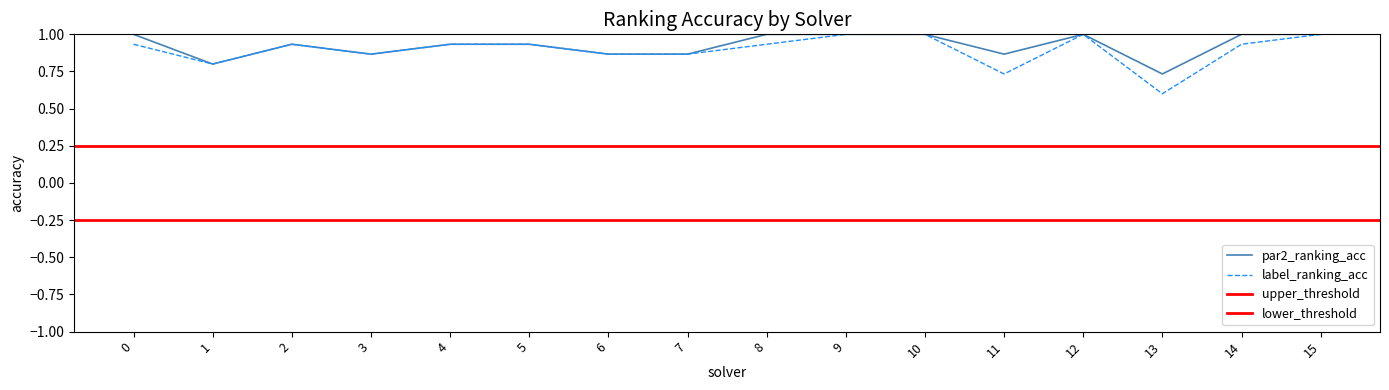

Where is label_ranking_acc nearest to the value 0?

13